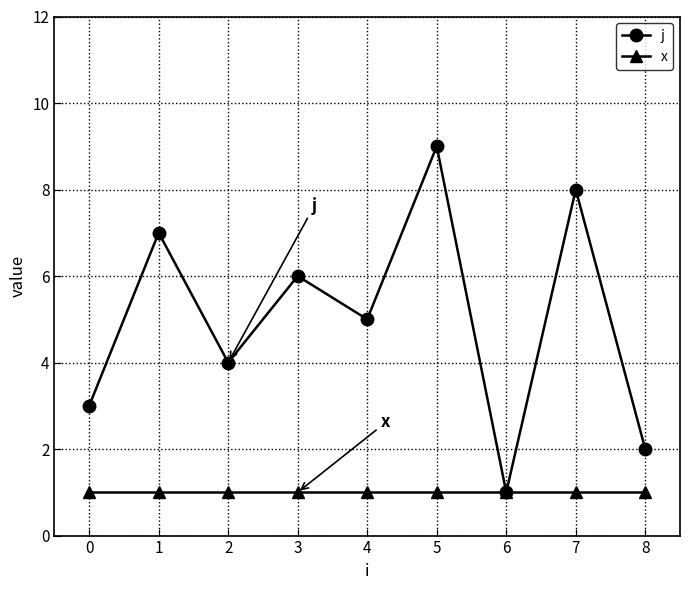

What is the total value across all series at 7?

9